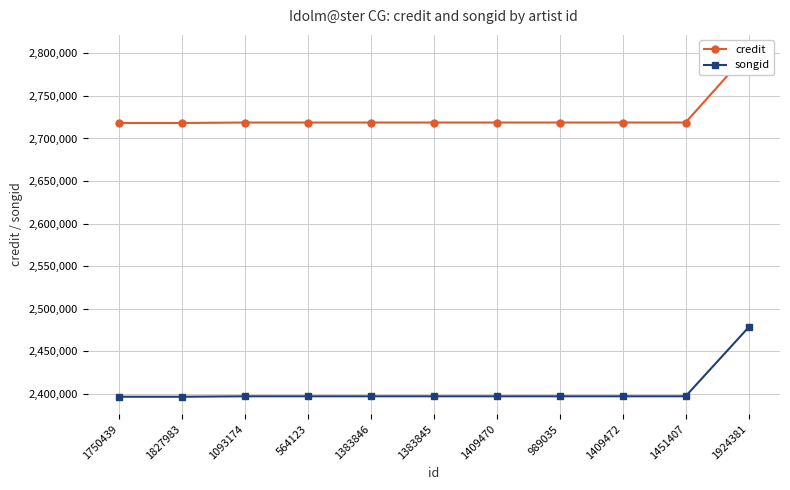

Which series has the largest range (max minus min)?

credit